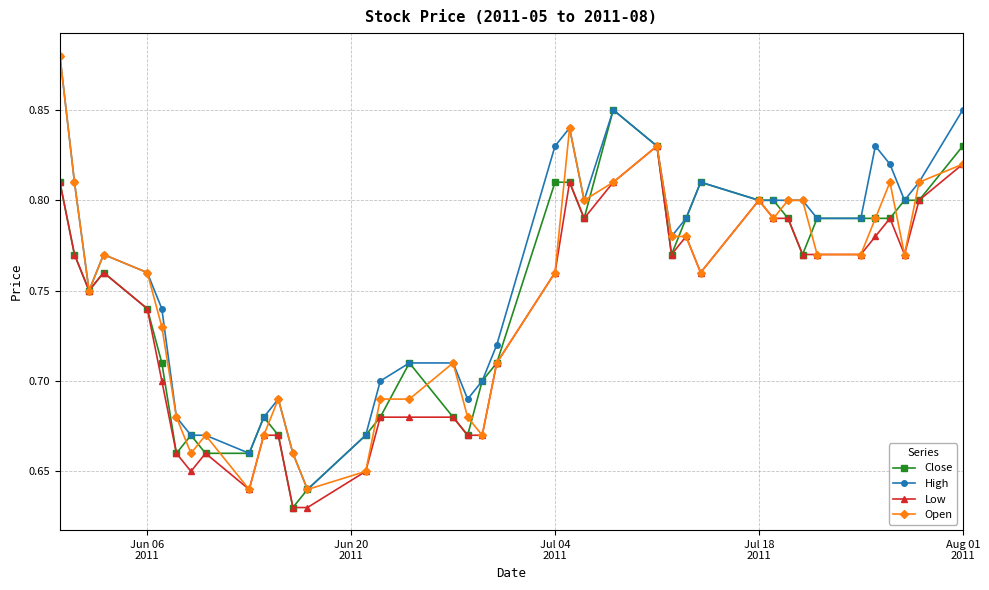

At how many categories does at least one series exceed 0?

40